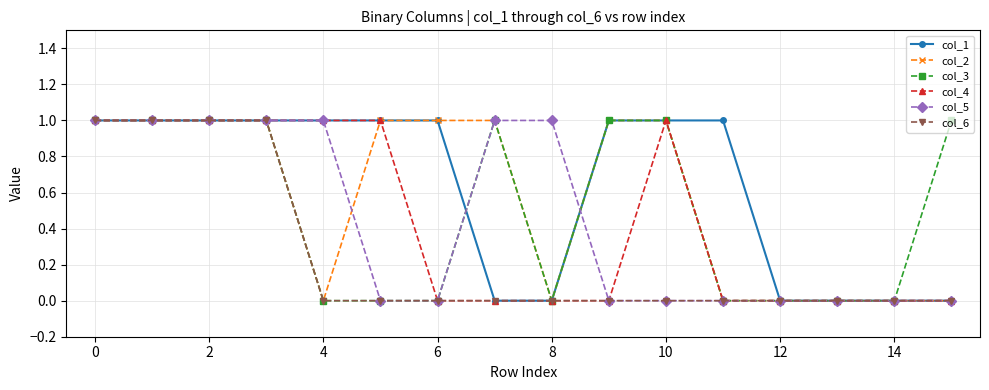

What are all the series names shown in the legend?

col_1, col_2, col_3, col_4, col_5, col_6